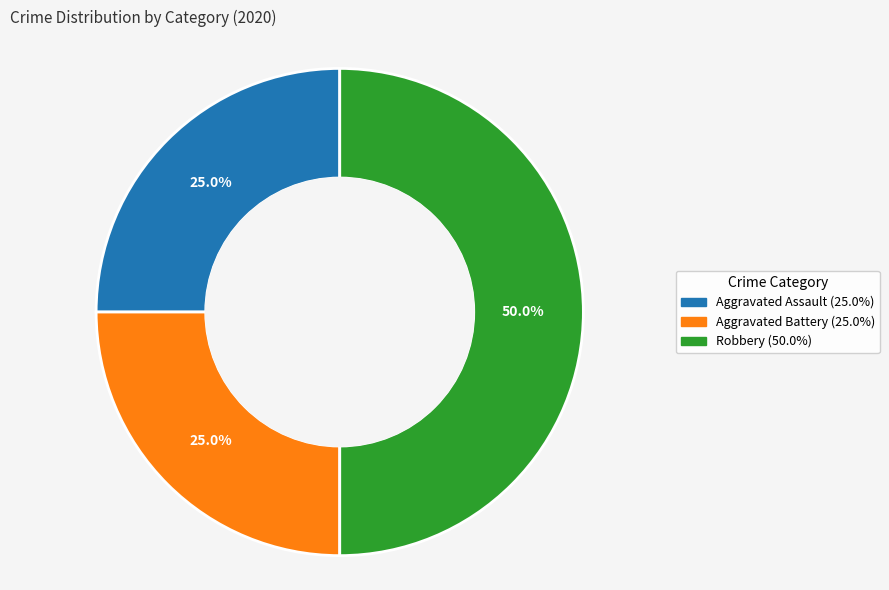

Does Aggravated Assault (25.0%) account for over 50% of the chart?

No